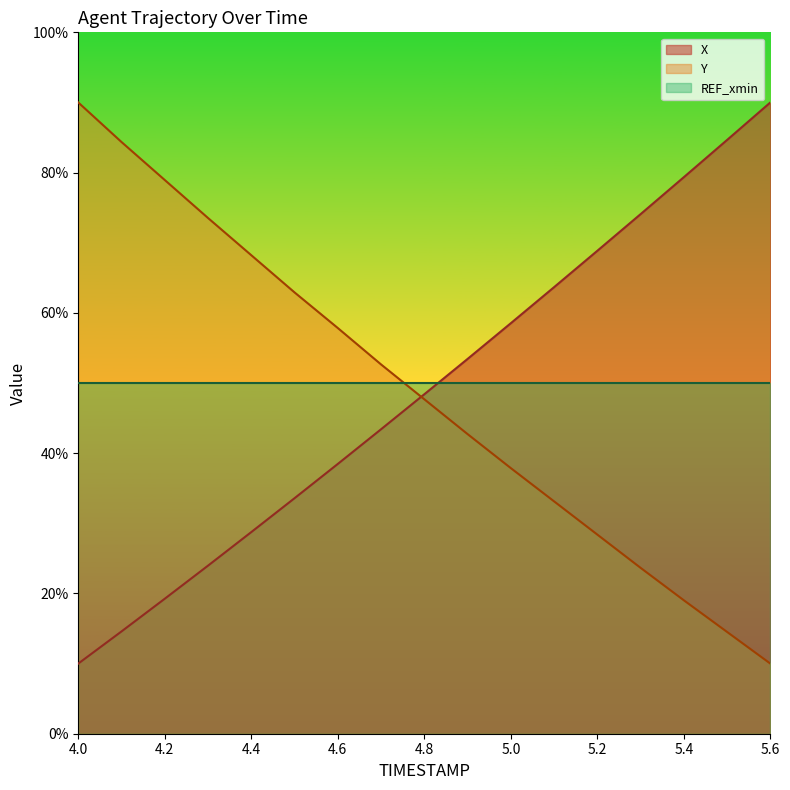

What is the smallest value displayed?

10.0